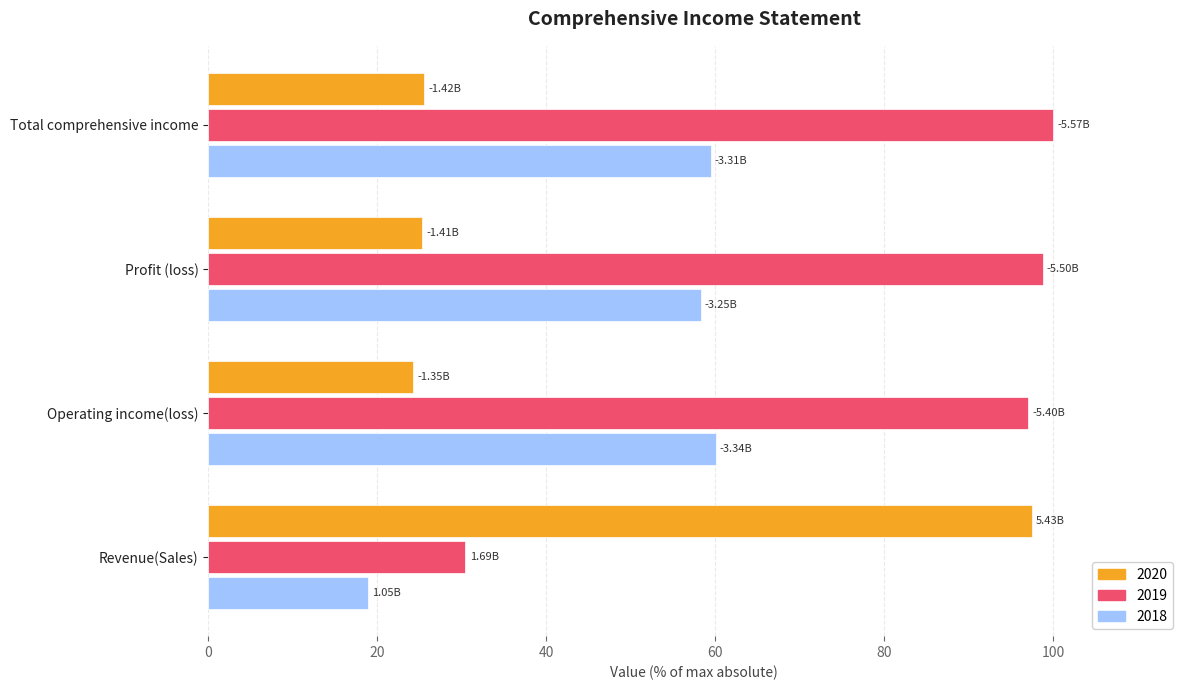

What is the sum of the 2018 values at Revenue(Sales) and Operating income(loss)?

78.9